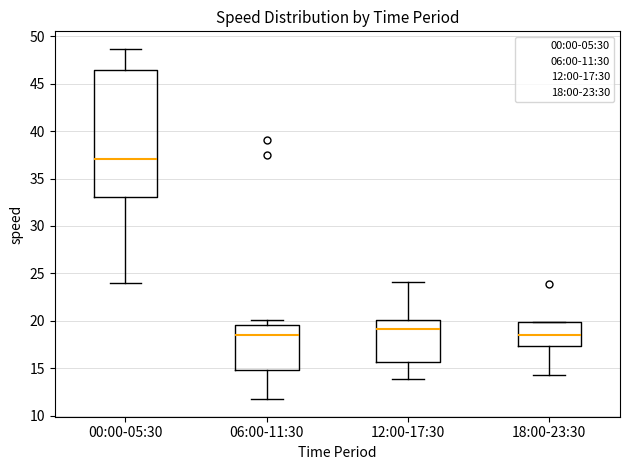

Comparing the boxes themselves (not the whiskers), which one is the tallest?

00:00-05:30